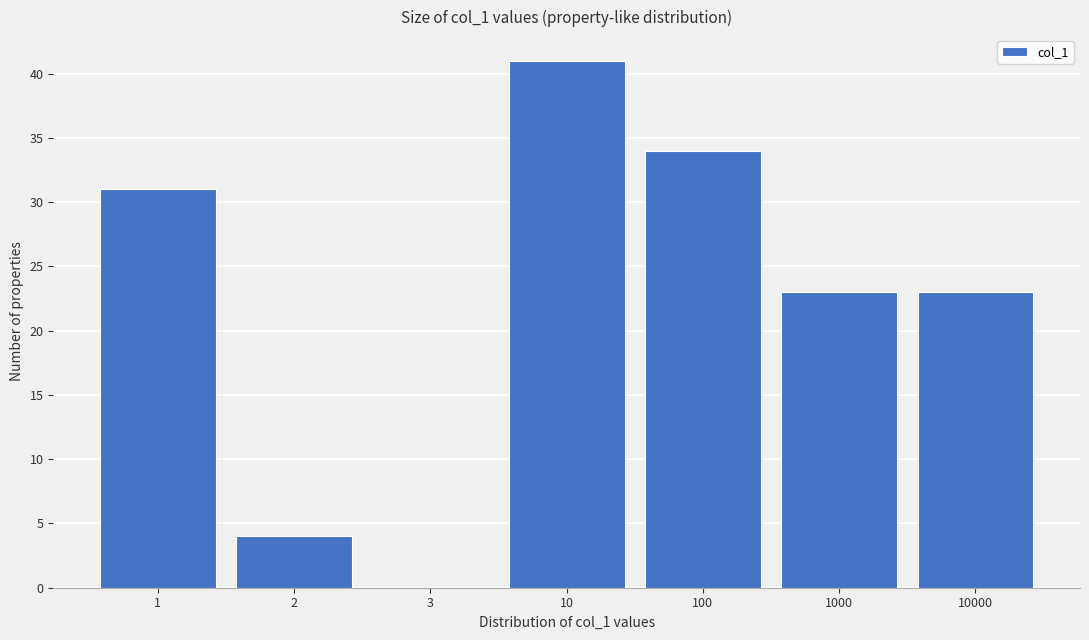

Reading right to left, what are all the values shown in this chart?

10000=23	1000=23	100=34	10=41	3=0	2=4	1=31